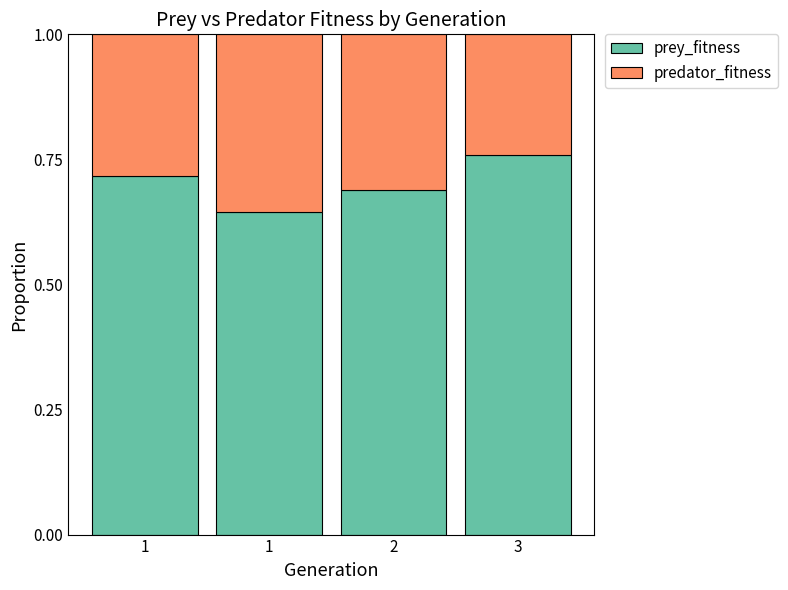

Are the bars horizontal?

No